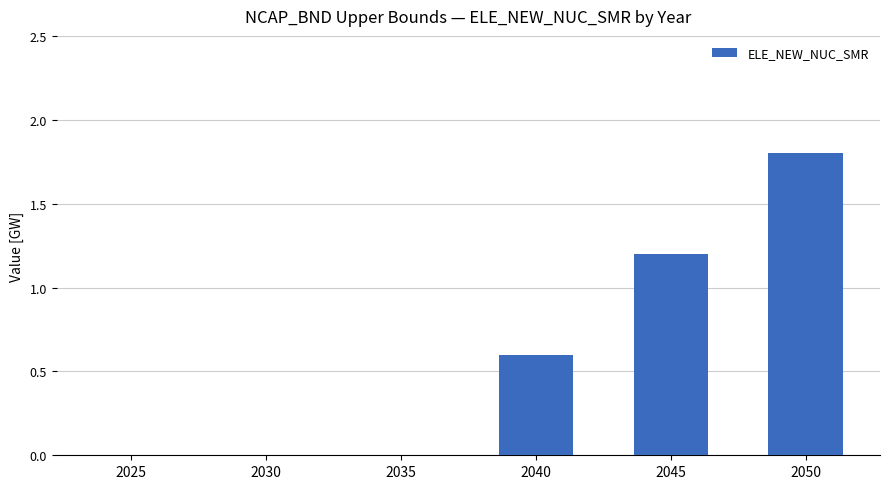

True or false: the data shows 1.8 at 2050.

True